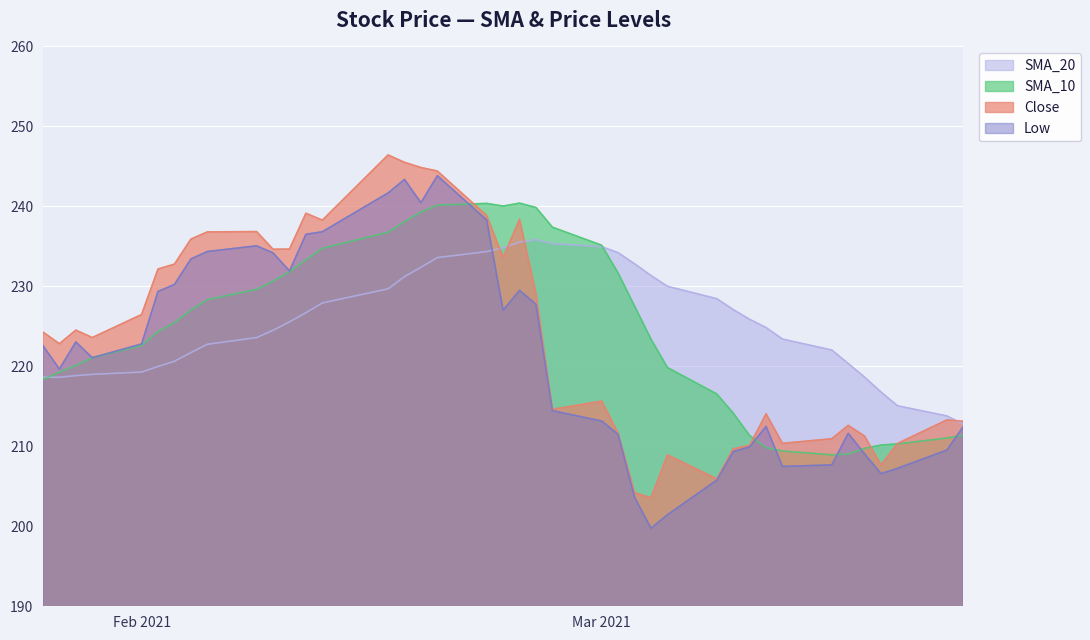

What is the lowest value of the Close series?

203.6